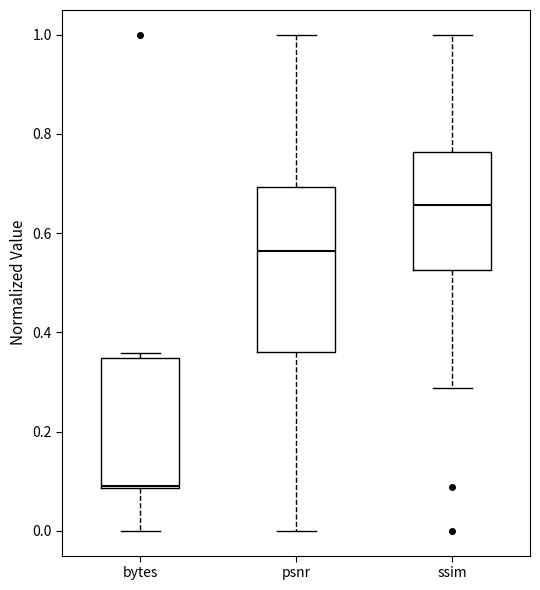

Reading left to right, read every box against the y-axis: the position of its median line, the range the box covers, and the ends of its whiskers. The values are not printed on the chart, so give them approximately, as read against the axis.

bytes: median 0.10, box 0.08 to 0.34, whiskers 0.00 to 0.36
psnr: median 0.56, box 0.36 to 0.70, whiskers 0.00 to 1.00
ssim: median 0.66, box 0.52 to 0.76, whiskers 0.28 to 1.00